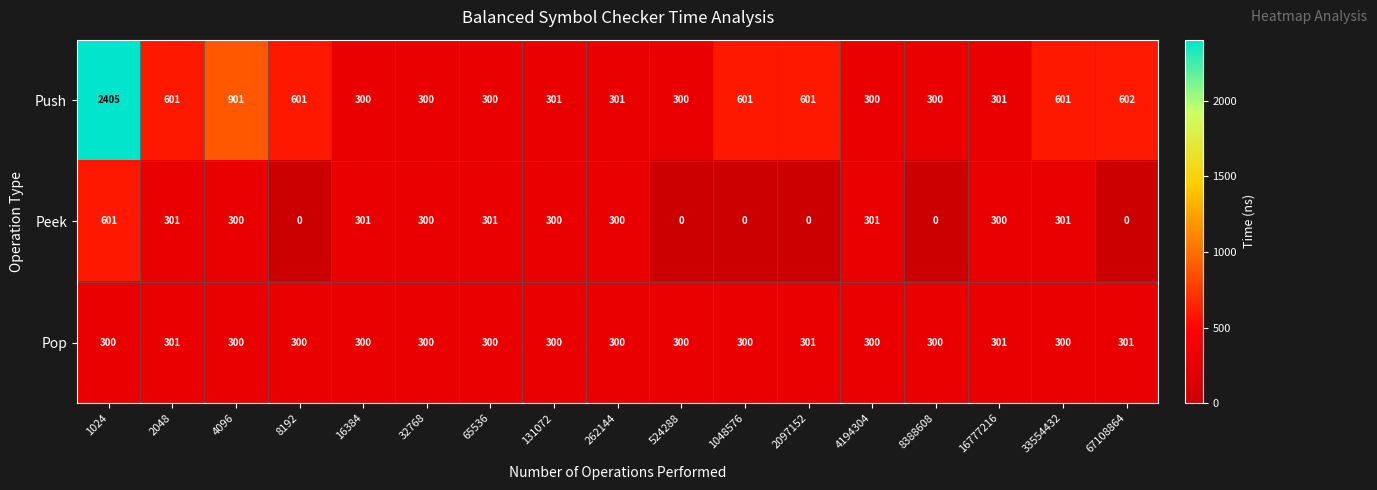

The Pop series shows 300 at 1024. True or false?

True